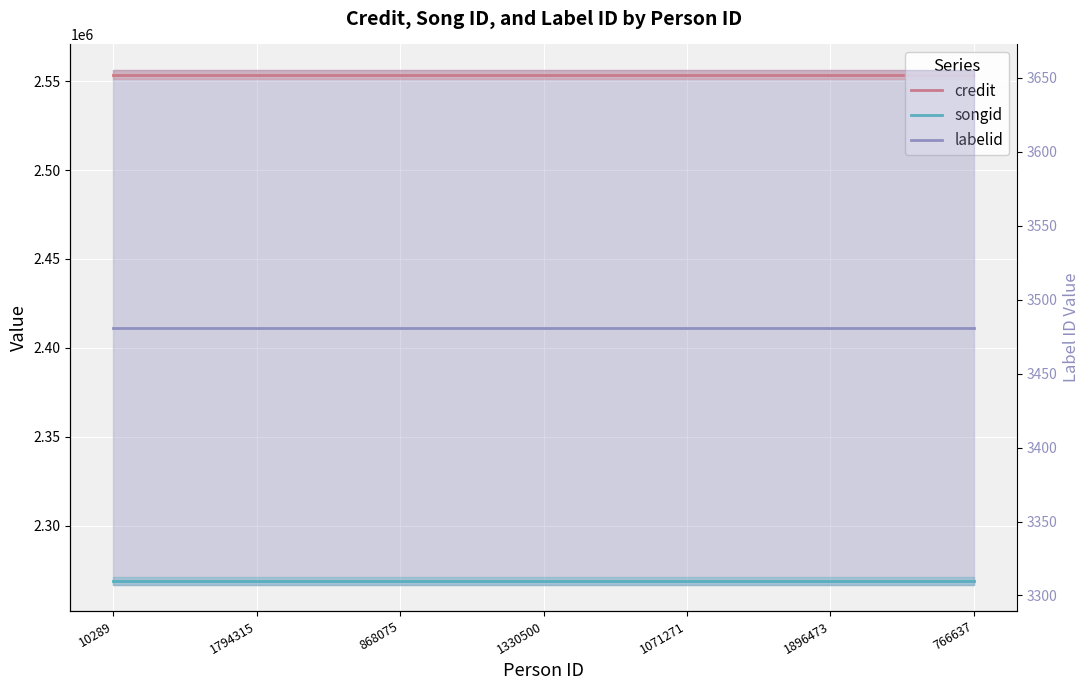

The value of songid at 868075 is 2268730. True or false?

True